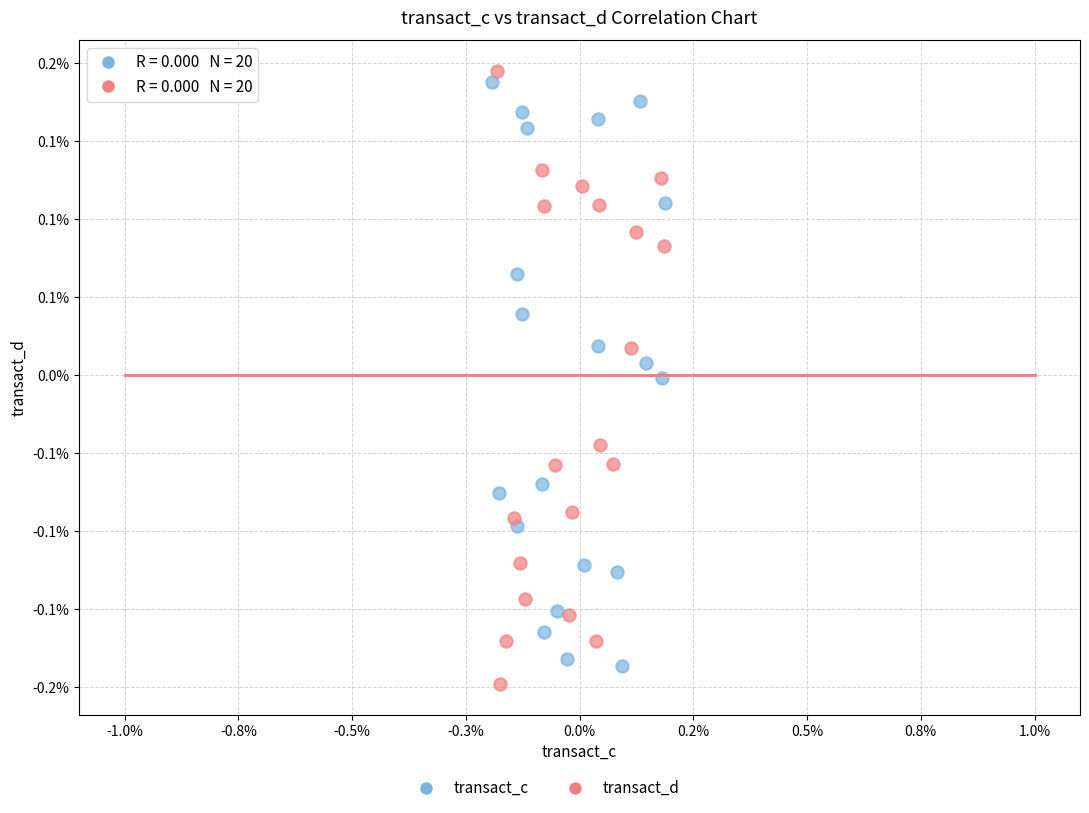

Which series contains the highest Y value?

transact_d